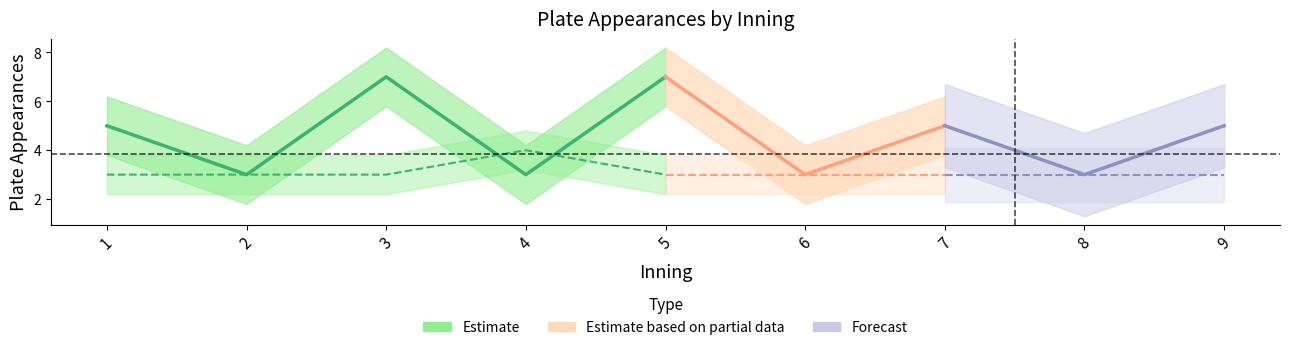

Count the Illinois St. plate appearances values in the range 3 to 4.

9